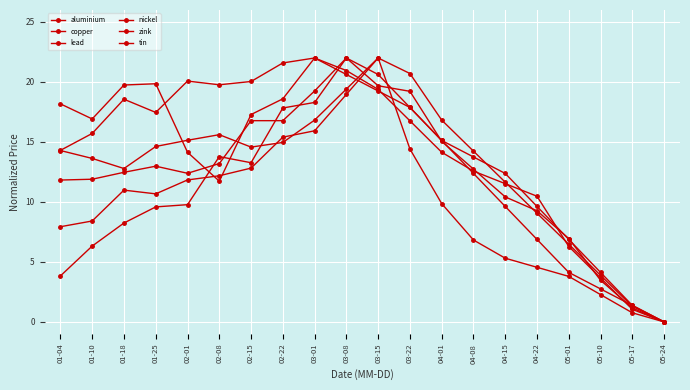

Is this an area chart (filled region under the line)?

No